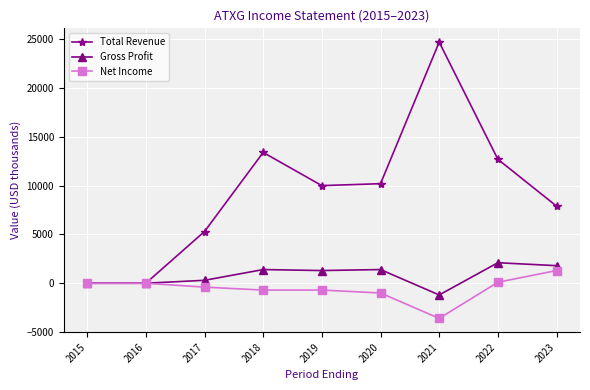

True or false: Gross Profit has more than 0 interior local peaks.

True